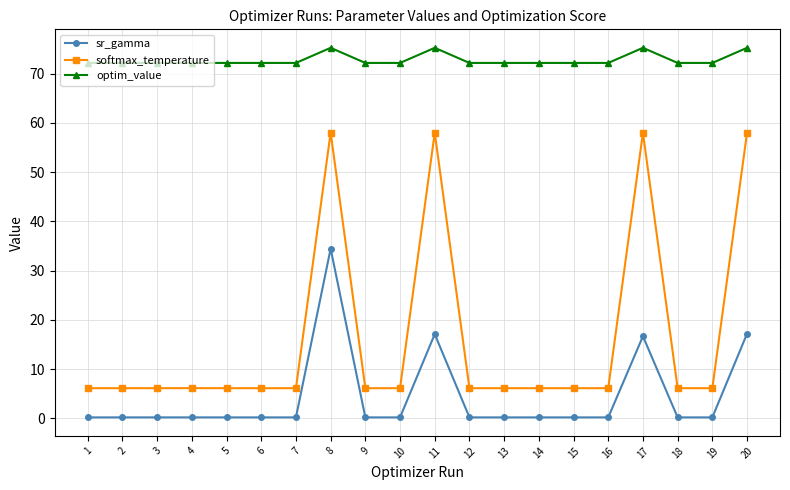

What is the difference between the maximum and minimum values in the sr_gamma series?

34.2